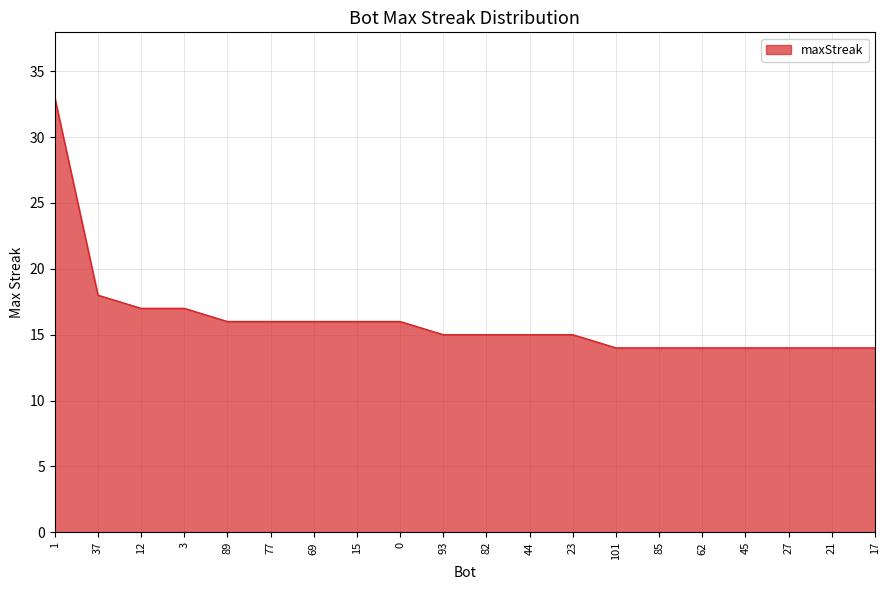

What position from the right is 82?

10